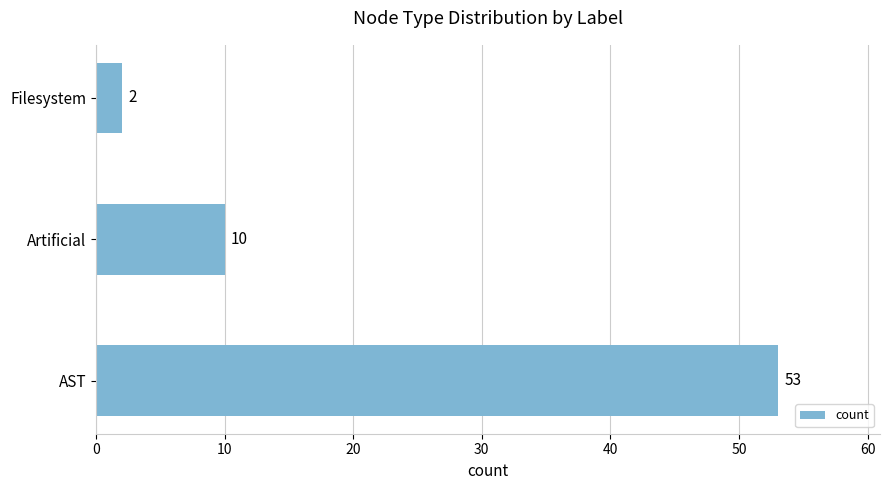

Read the value at Artificial.

10